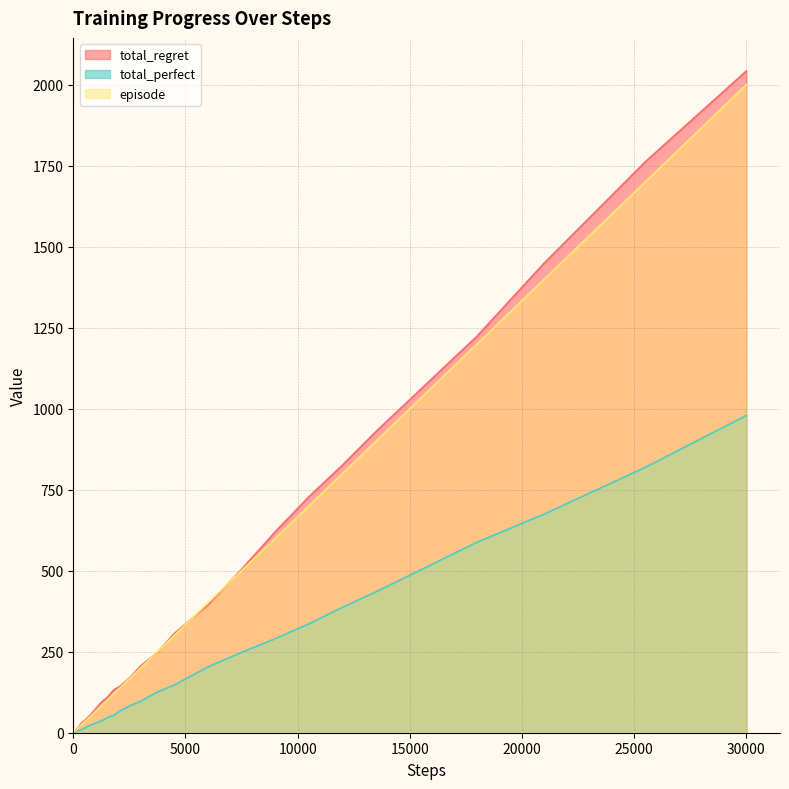

At which category is the sum across all series the highest?

30000